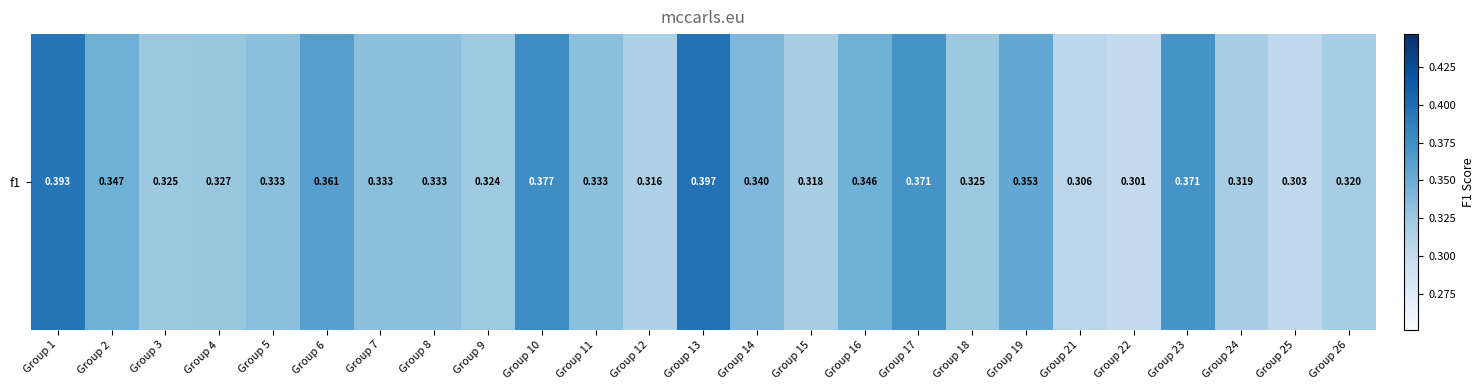

What is the sum of the values at Group 23 and Group 12?

0.7